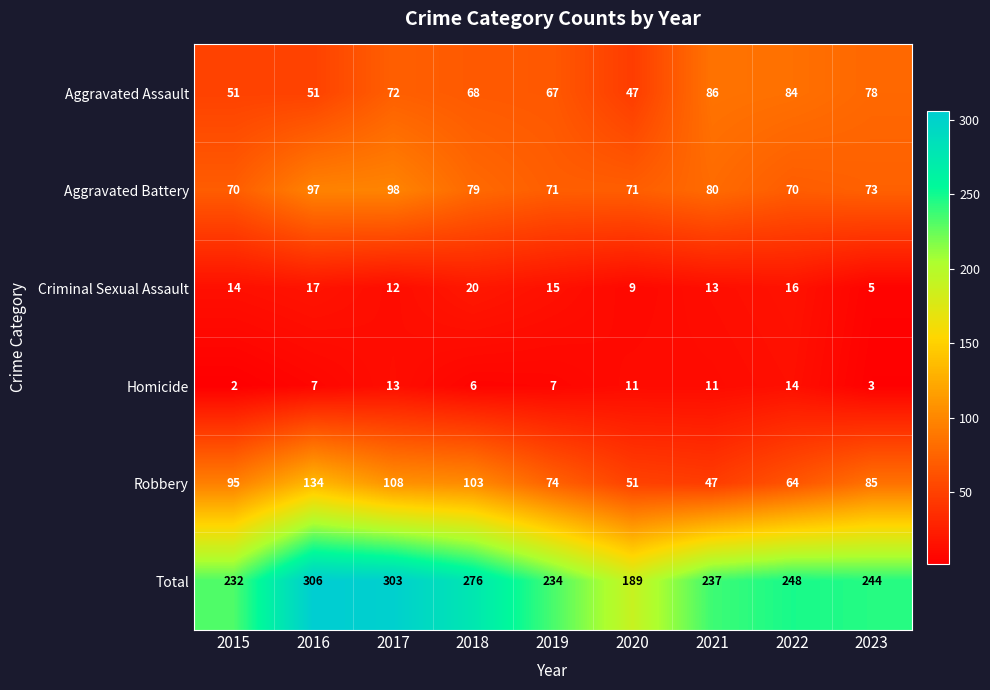

At which category does the chart reach its minimum across all series?

2015